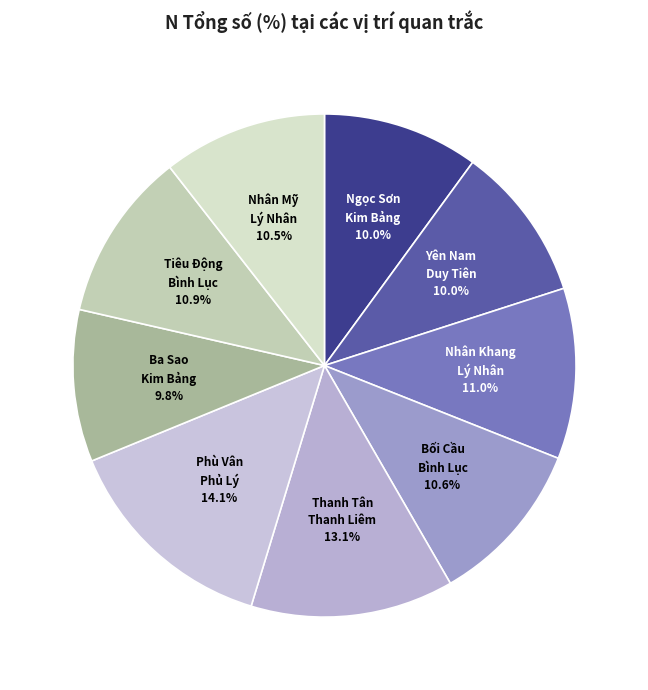

What is the total percentage of Yên Nam Duy Tiên and Ngọc Sơn Kim Bảng?

20.0%